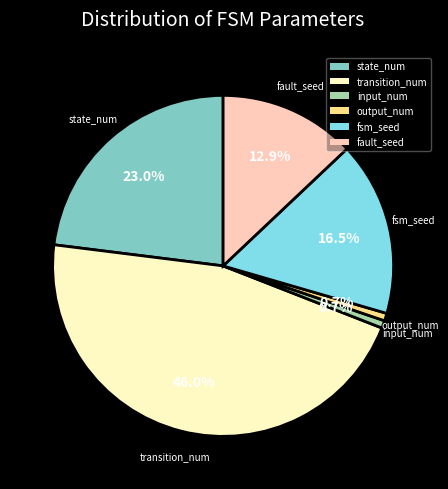

To the nearest percent, what is the average slice percentage?

17%